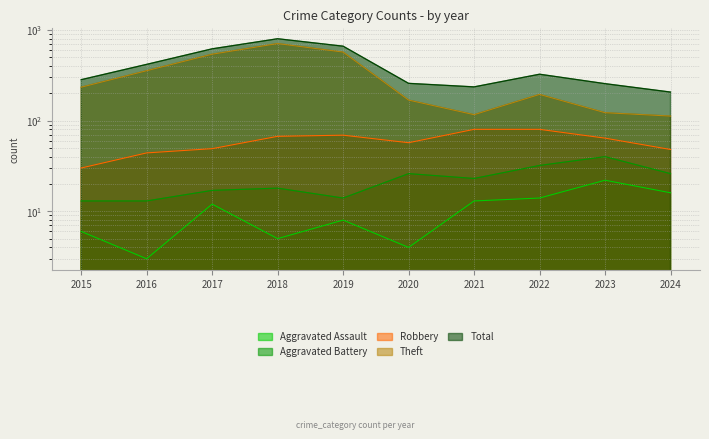

Is it true that Total equals 432 at 2018?

False